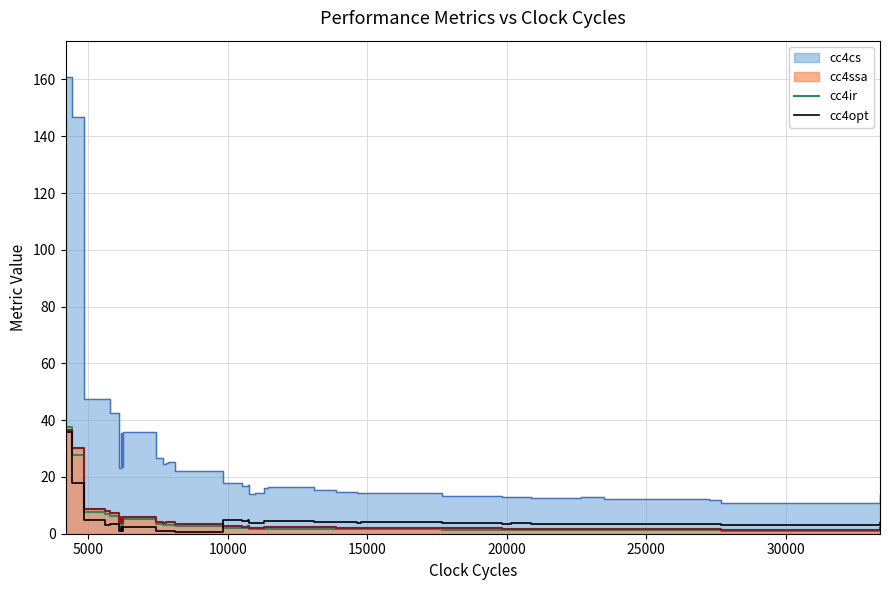

After their last crossing, which series has the higher values: cc4opt or cc4ir?

cc4opt